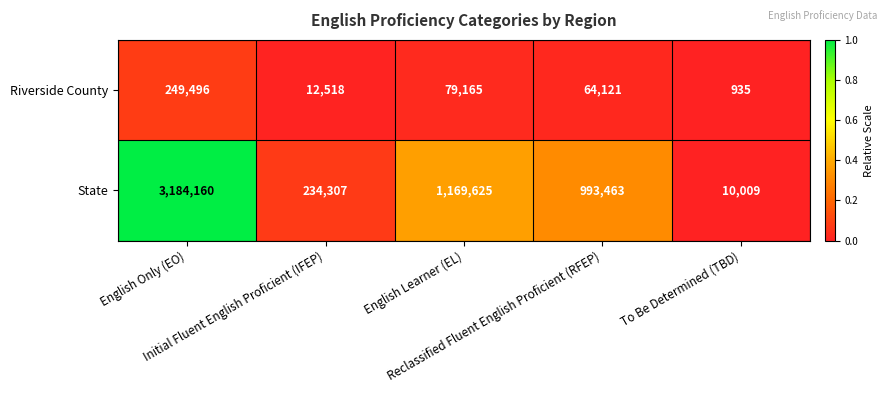

Which series has the widest spread of values?

State